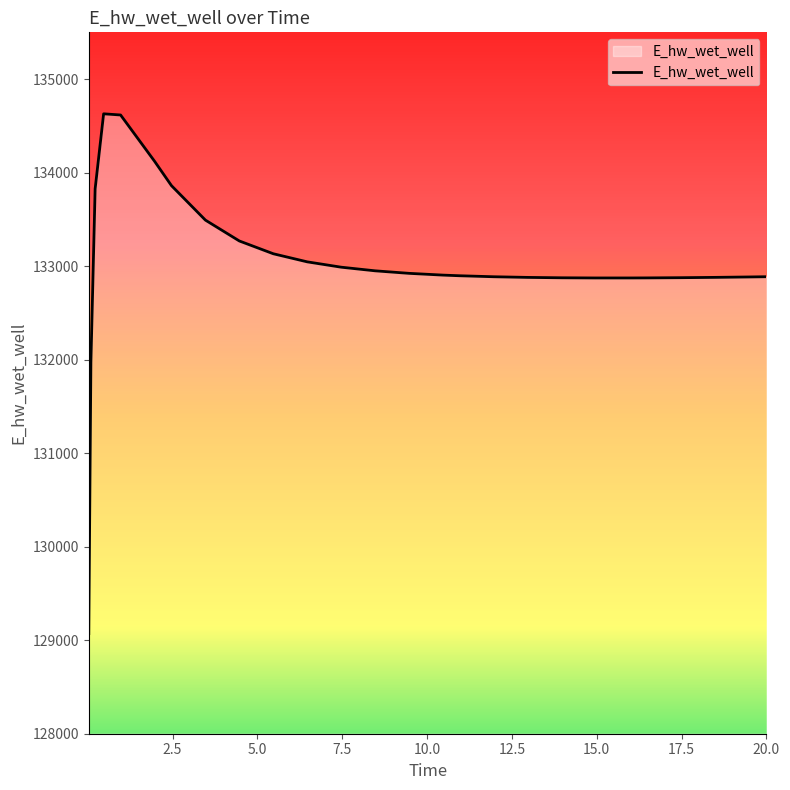

What is the minimum value shown in the chart?

129070.5